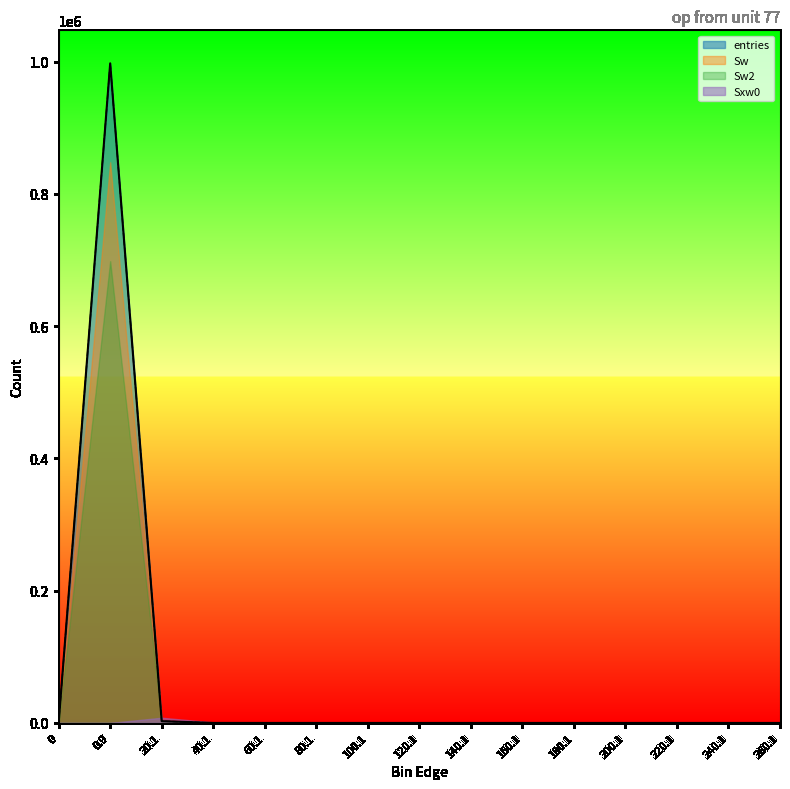

Which series has the largest total across all categories?

entries